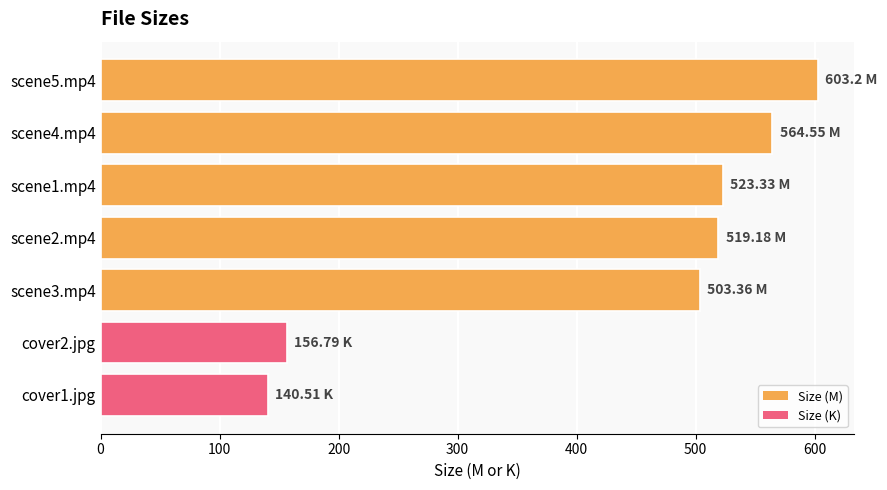

What is the change in value from scene2.mp4 to scene3.mp4?

-15.8